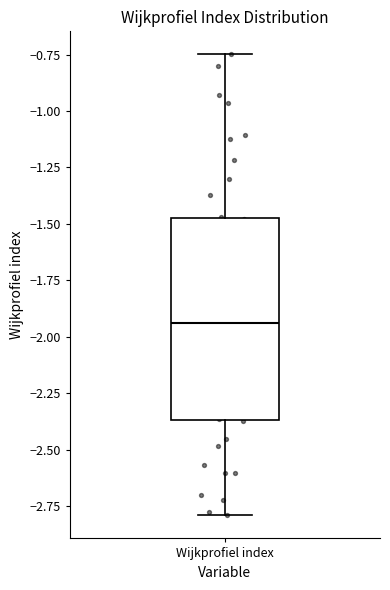

Transcribe this box plot: give where the median line is, the range the box spans, and where the two whiskers end, as read against the y-axis. The values are not printed on the chart, so give them approximately, as read against the axis.

median -1.95, box -2.35 to -1.50, whiskers -2.80 to -0.75